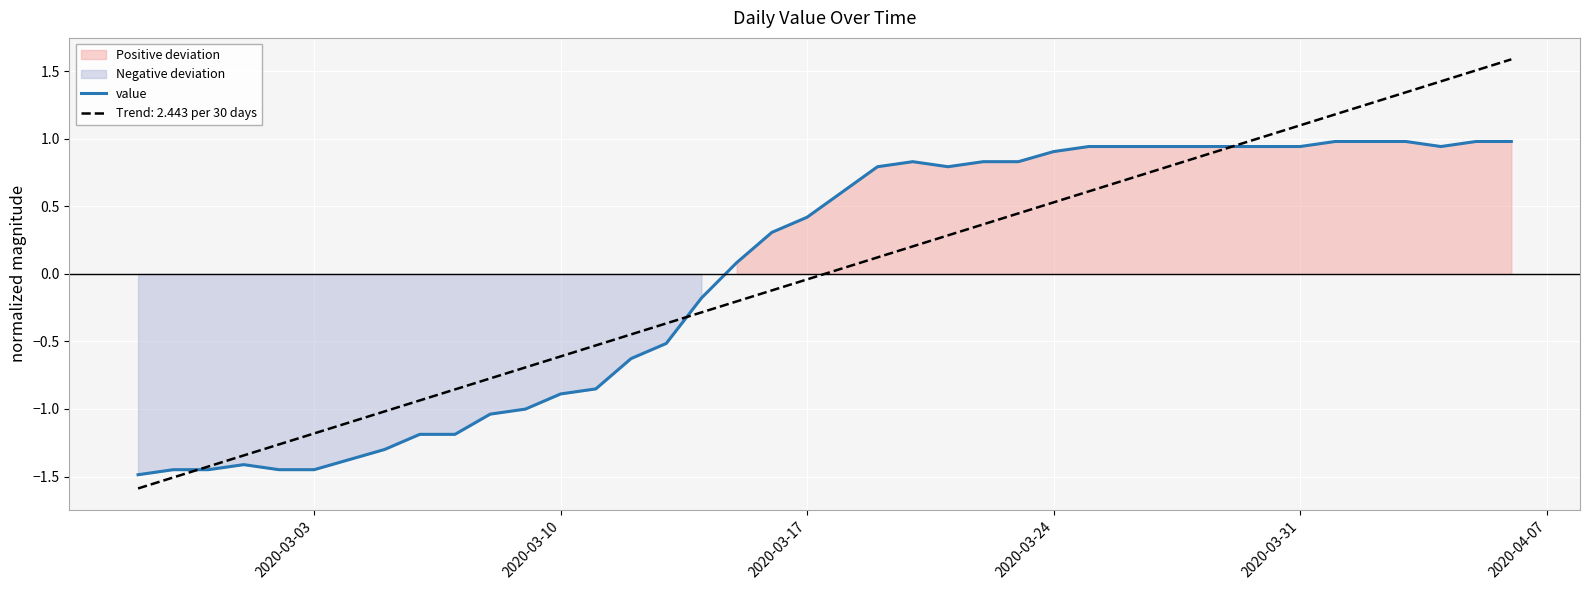

What is the value of the 23rd point from the left?

0.8